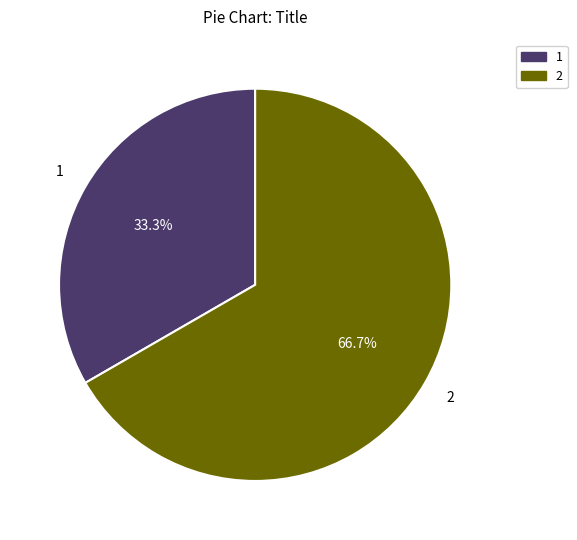

Is there a majority slice in this chart?

Yes